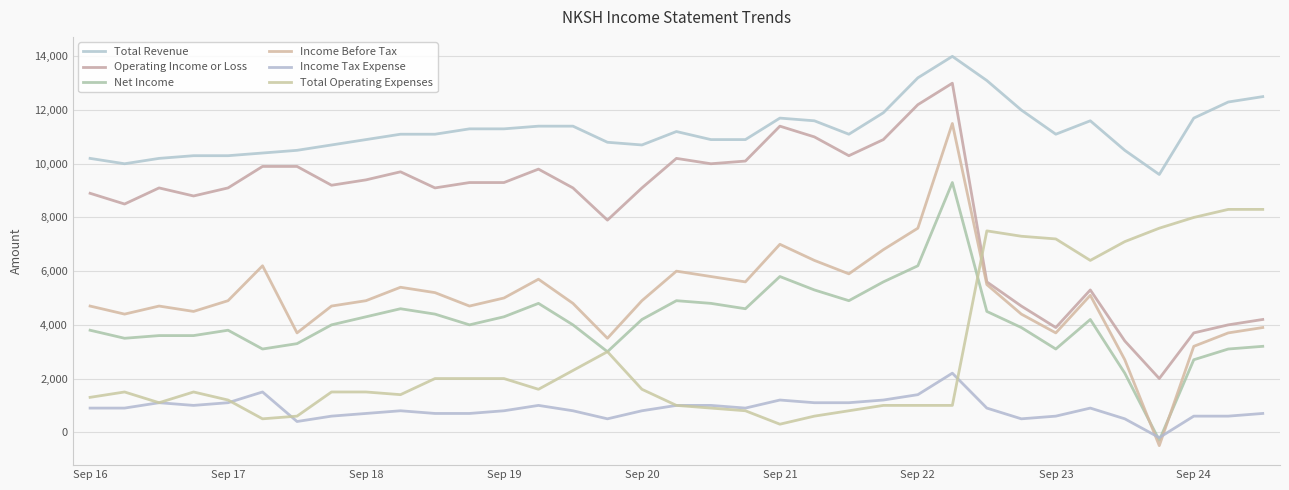

How many lines are shown in the chart?

6